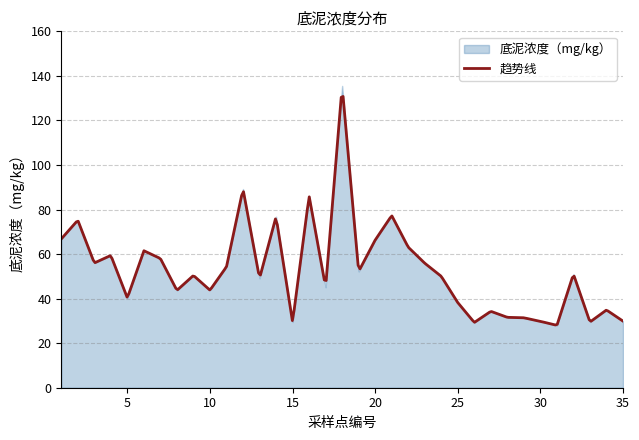

Read the value at 14.

76.8